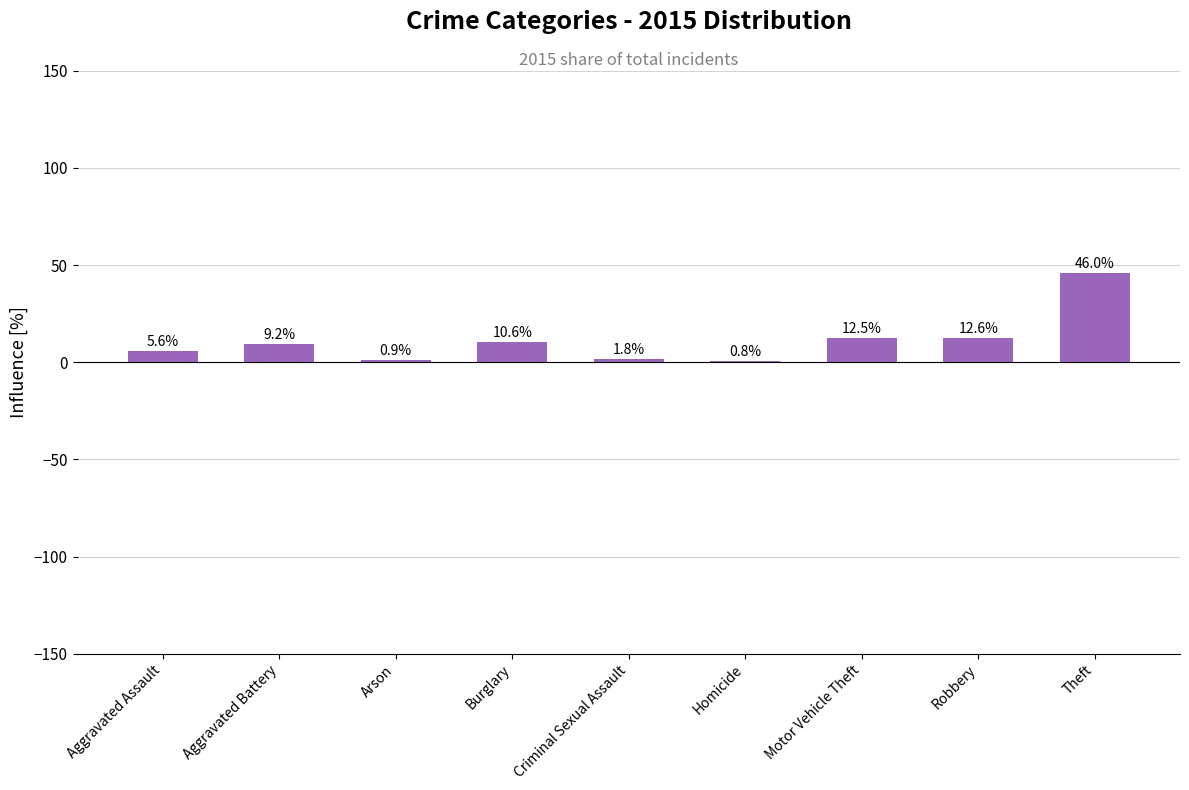

What is the sum of the values at Burglary and Aggravated Battery?

19.8